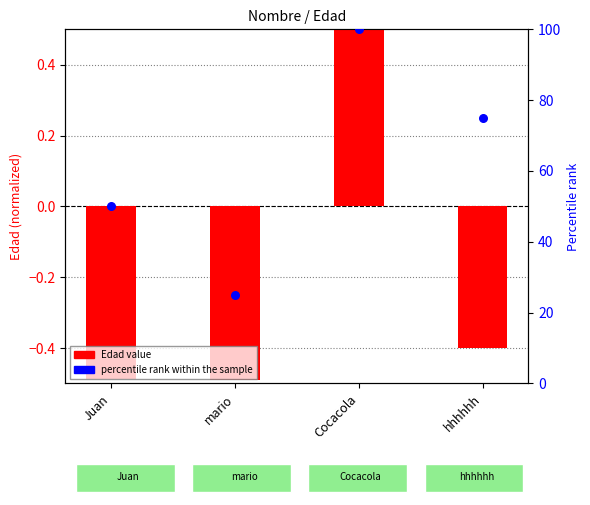

What is the total value across all series at hhhhhh?

74.6